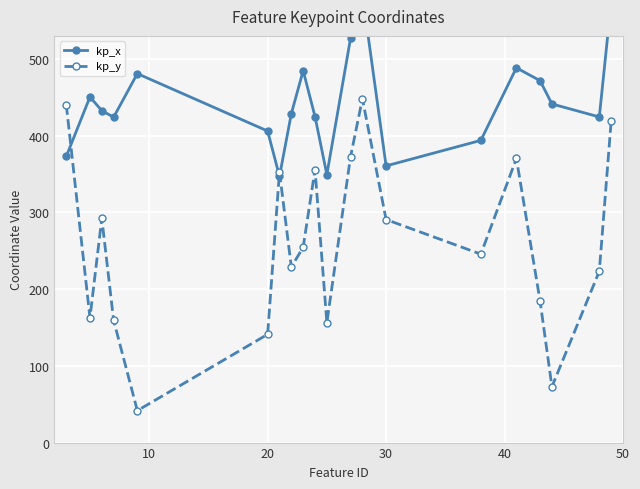

What is the difference between the maximum and minimum values in the kp_x series?

237.2